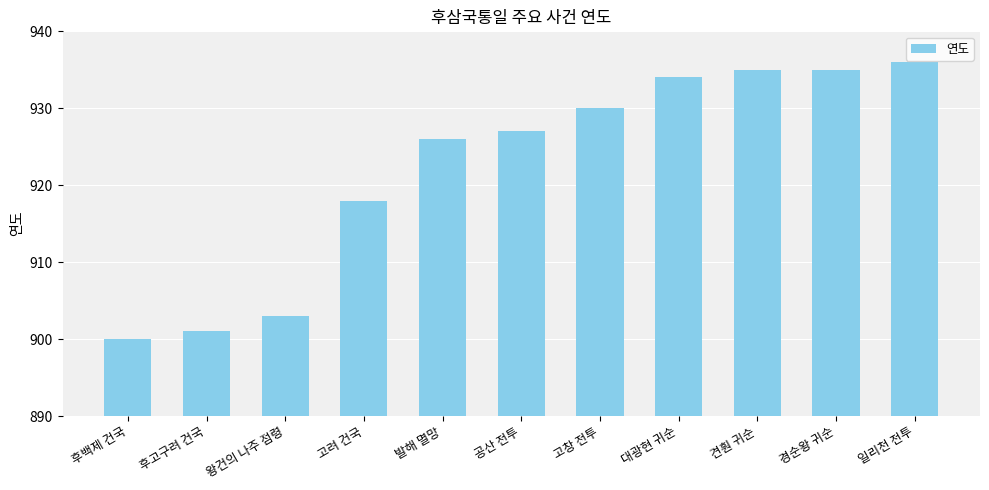

What is the difference between the maximum and second lowest values?

35